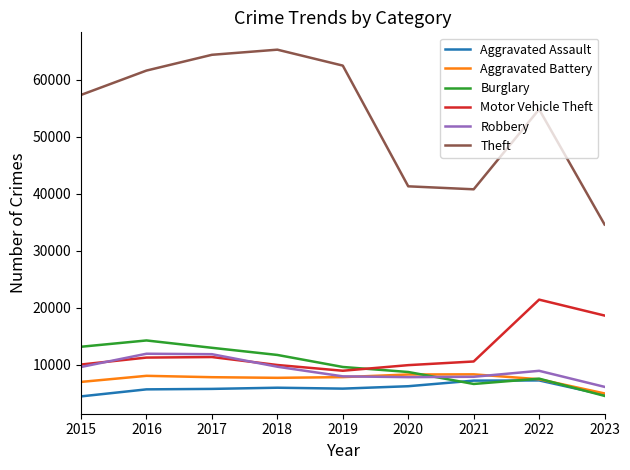

True or false: Robbery has a value of 16485 at 2015.

False